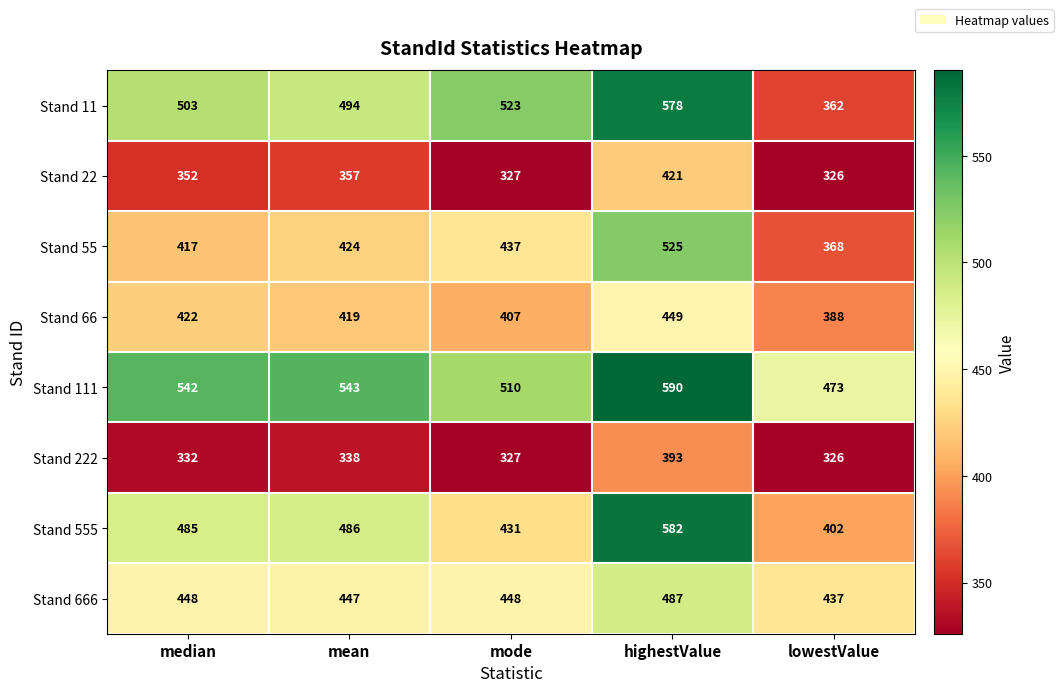

What is the difference between the highest and lowest values at median?

210